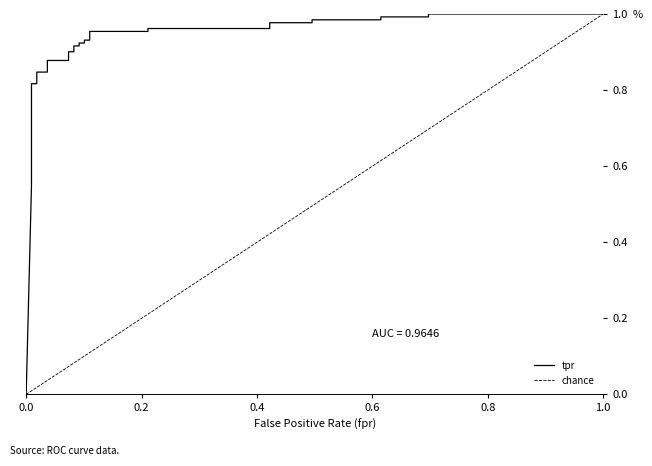

Count the number of values greater than 0.

30